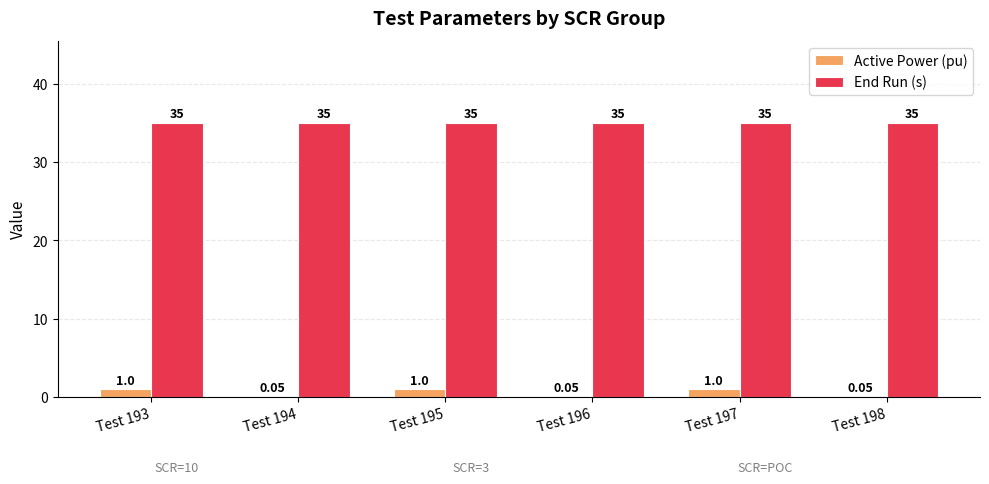

Is the value of Active Power (pu) at Test 195 greater than the value of End Run (s) at Test 194?

No